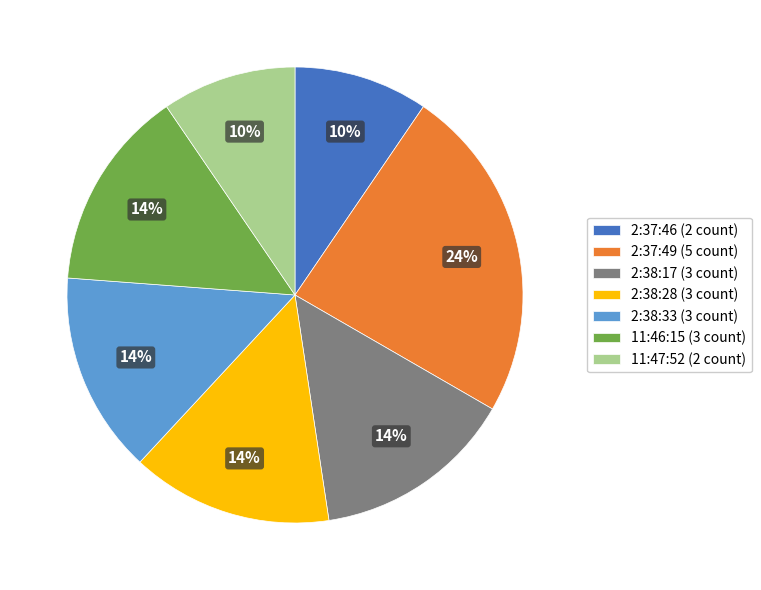

Count the number of slices in the pie.

7